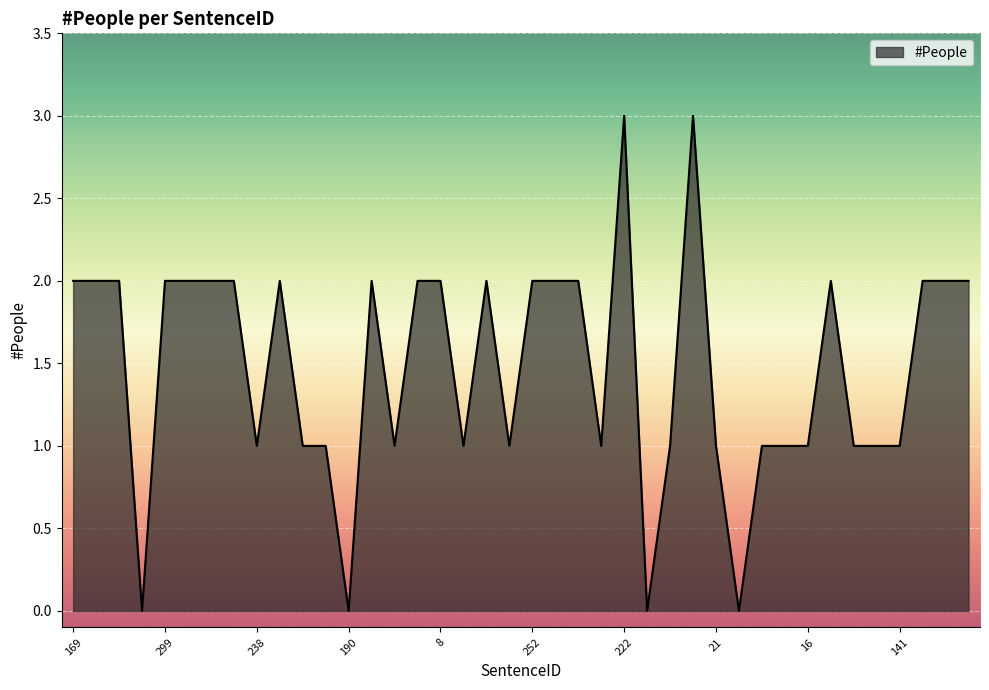

What is the maximum value shown in the chart?

3